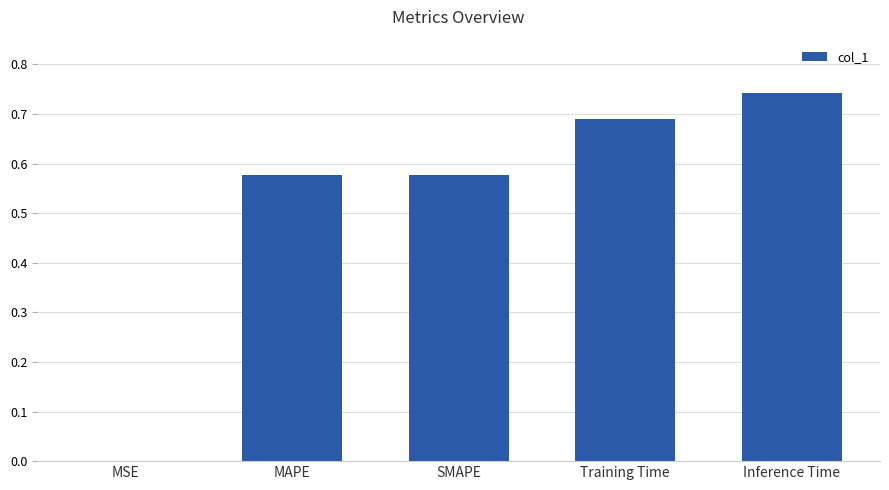

Which label corresponds to the largest value in the chart?

Inference Time